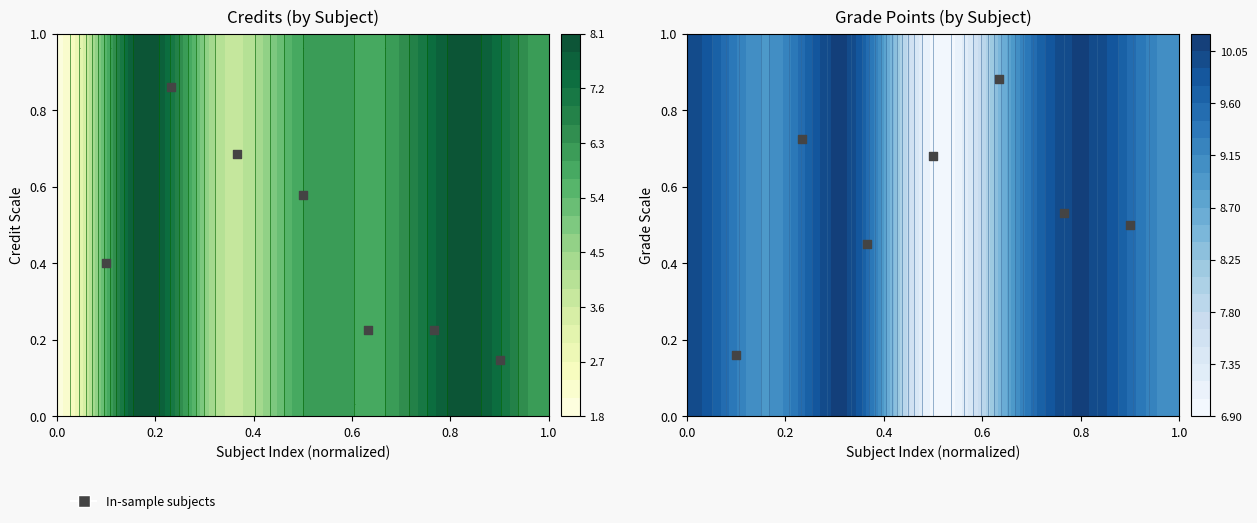

The chart shows a value of 0.7 at 0.2. True or false?

True